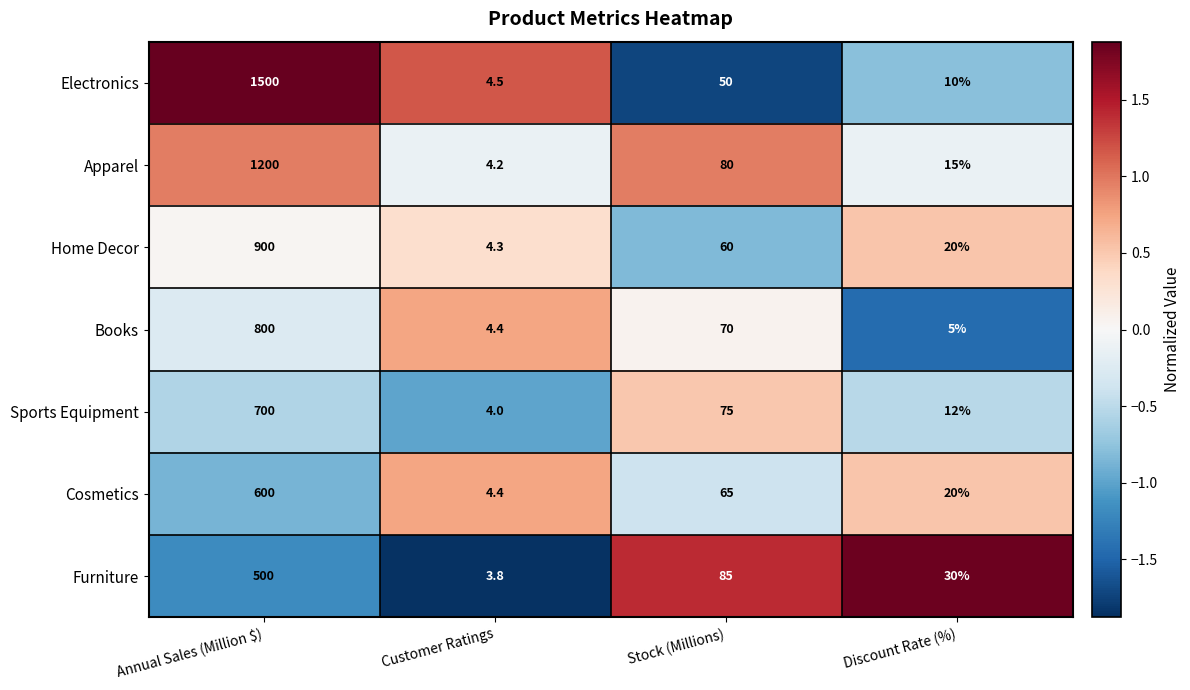

The Apparel series shows 281.5 at Annual Sales (Million $). True or false?

False